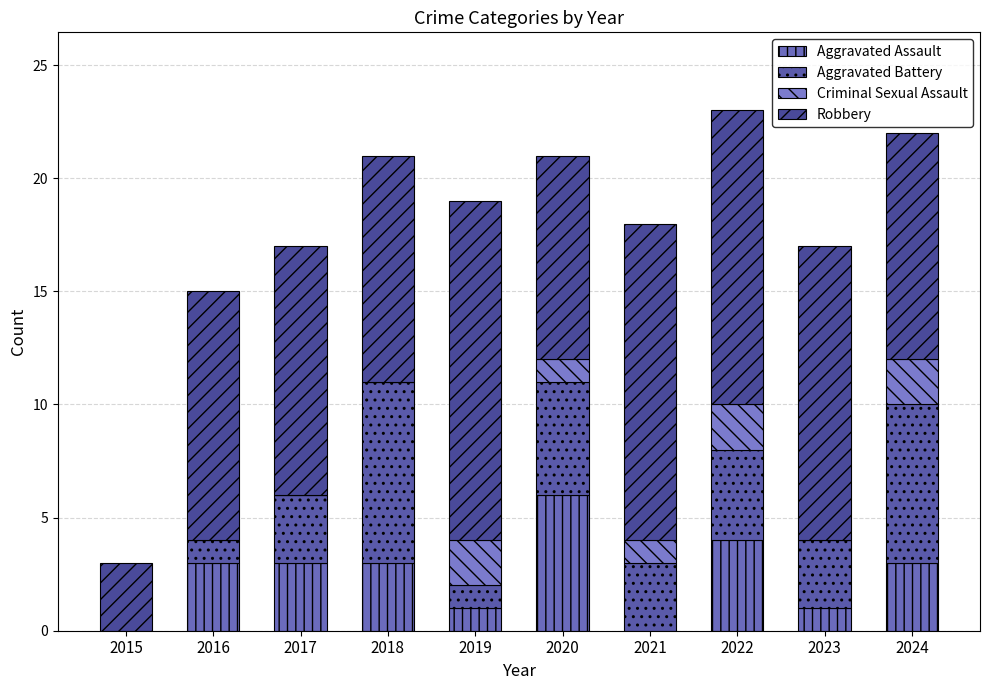

How many series are shown in this chart?

4